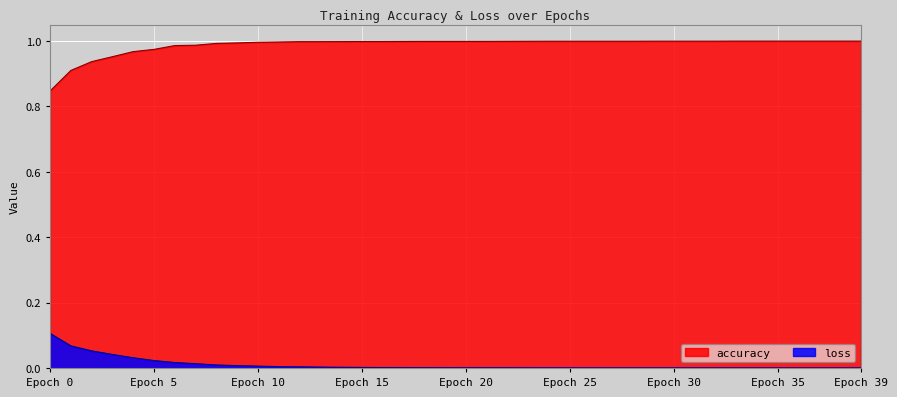

True or false: accuracy and loss intersect in this chart.

False